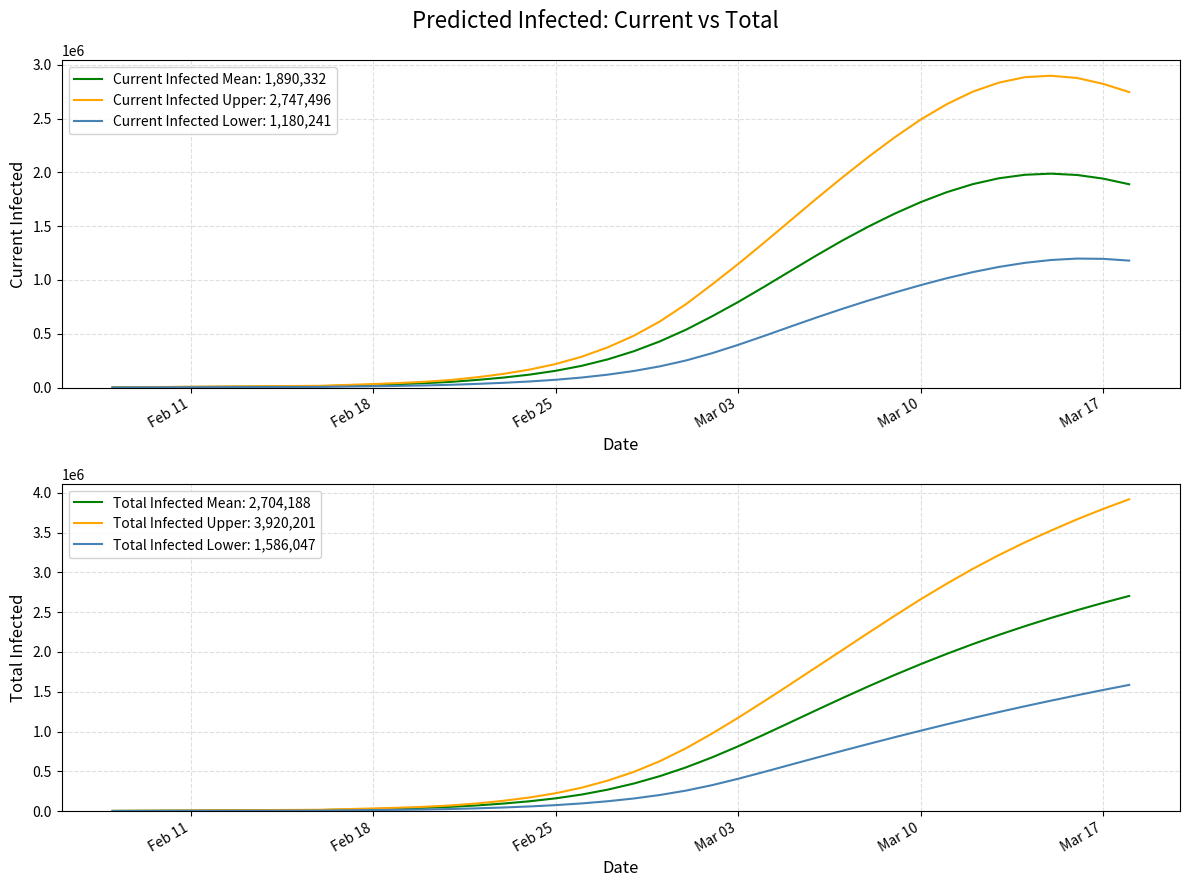

Reading left to right, extract all data points from this chart.

predicted_current_infected_mean: 1387	2775	4162	5549	6937	8324	9712	11099	12486	18739	24975	32049	40810	53104	71046	92683	120085	155555	201902	262149	337651	429332	537767	662191	795117	937117	1082809	1227653	1367059	1496915	1616333	1723697	1816264	1891165	1945527	1978234	1988628	1976420	1942677	1890332
predicted_current_infected_lower: 671	1342	2013	2684	3355	4026	4697	5368	6039	9025	12004	15387	19604	25577	34036	44012	56361	72286	93114	119895	153949	197092	251466	319300	396780	479964	565975	650532	731980	809365	882817	952144	1016184	1073128	1121363	1159443	1185891	1199010	1196676	1180241
predicted_current_infected_upper: 1772	3544	5316	7088	8860	10632	12404	14176	15948	24223	32474	41939	53802	70799	96087	127007	166680	218667	286444	373987	481591	614899	775198	958256	1148482	1347780	1551671	1755458	1953974	2145017	2325243	2491685	2634233	2751131	2834811	2885822	2899023	2878467	2823888	2747496
predicted_total_infected_mean: 1387	2775	4162	5549	6937	8324	9712	11099	12486	18739	24975	32049	40810	53104	71046	94071	122859	159718	207452	269085	345975	439044	548866	674677	813856	962091	1114857	1268463	1420163	1567961	1710404	1846557	1975982	2098616	2214613	2324209	2427672	2525286	2617354	2704188
predicted_total_infected_lower: 671	1342	2013	2684	3355	4026	4697	5368	6039	9025	12004	15387	19604	25577	34036	44683	57703	74300	95798	123250	157975	201790	256834	325339	405805	491969	581362	670137	757558	843401	927501	1009847	1090484	1168926	1244614	1317418	1387681	1455845	1522016	1586047
predicted_total_infected_upper: 1772	3544	5316	7088	8860	10632	12404	14176	15948	24223	32474	41939	53802	70799	96087	128779	170224	223983	293532	382847	492223	627303	789374	974204	1172705	1380254	1593609	1809260	2024772	2241104	2454022	2661908	2858215	3044663	3217658	3378044	3526326	3667841	3798092	3920201